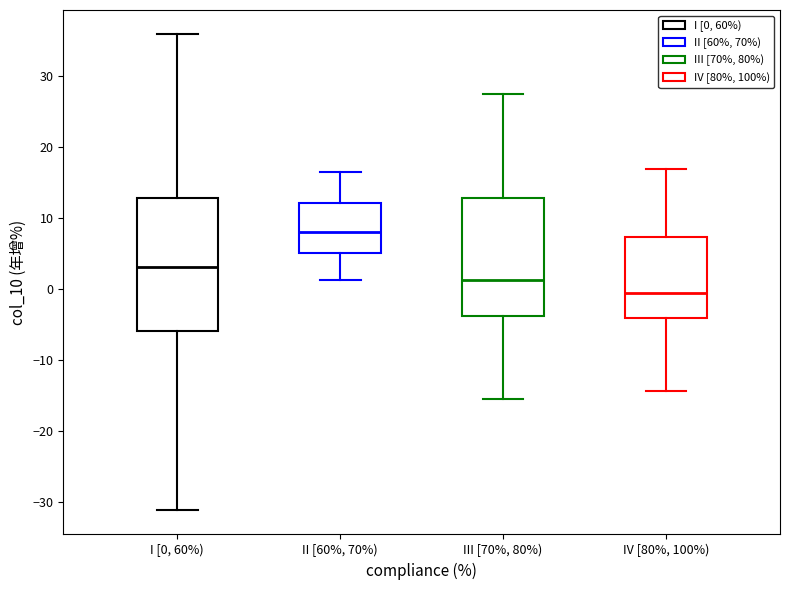

Reading left to right, transcribe this box plot: for each box, give where its median line is, the range the box spans, and where its two whiskers end, as read against the y-axis. The values are not printed on the chart, so give them approximately, as read against the axis.

I [0, 60%): median 3, box -6 to 13, whiskers -31 to 36
II [60%, 70%): median 8, box 5 to 12, whiskers 1 to 16
III [70%, 80%): median 1, box -4 to 13, whiskers -15 to 27
IV [80%, 100%): median -1, box -4 to 7, whiskers -14 to 17